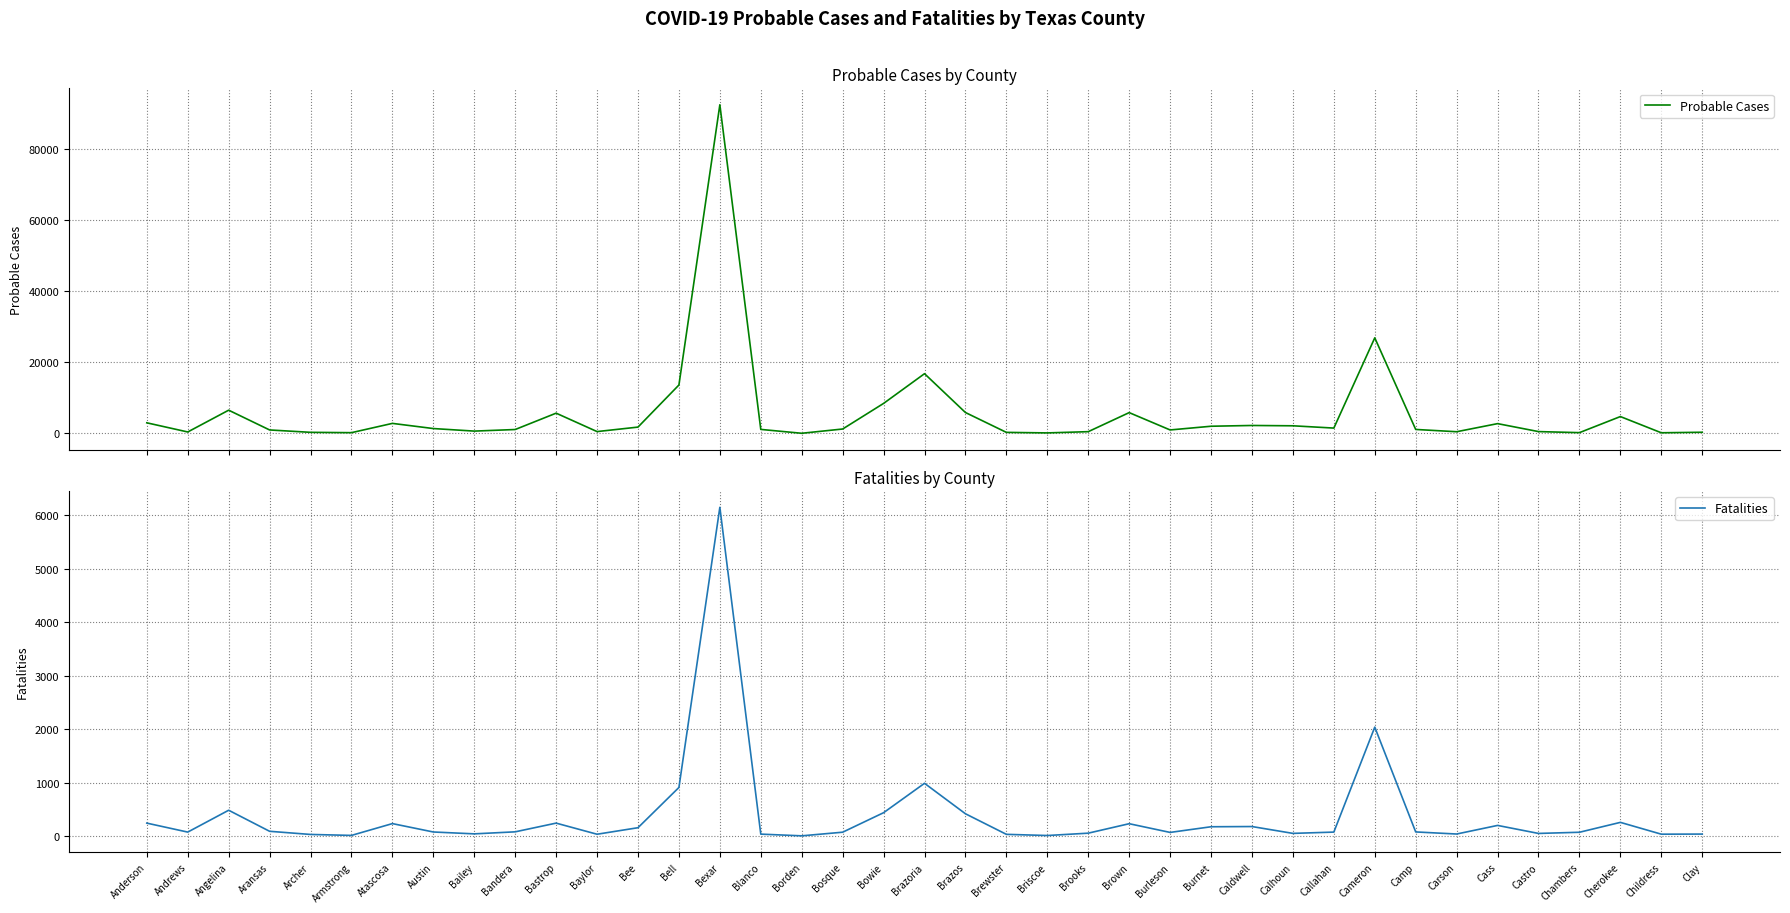

True or false: Probable Cases and Fatalities intersect in this chart.

False